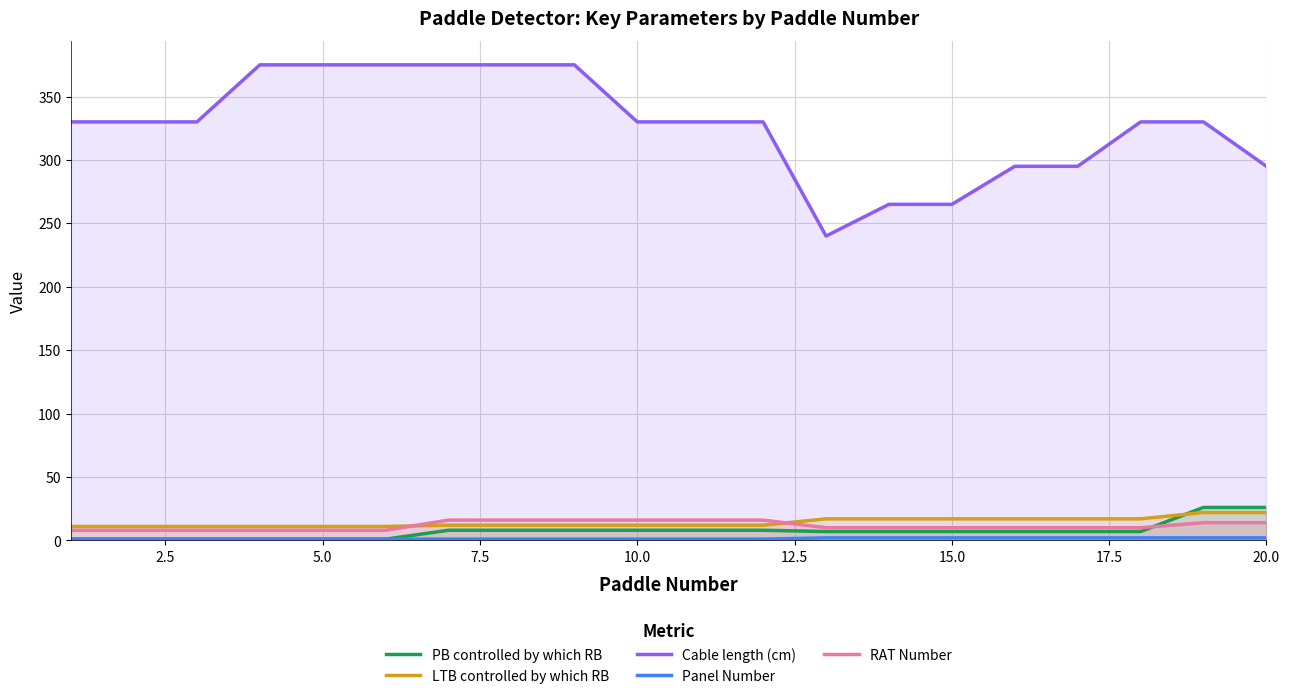

What is the sum of all LTB controlled by which RB values?

284